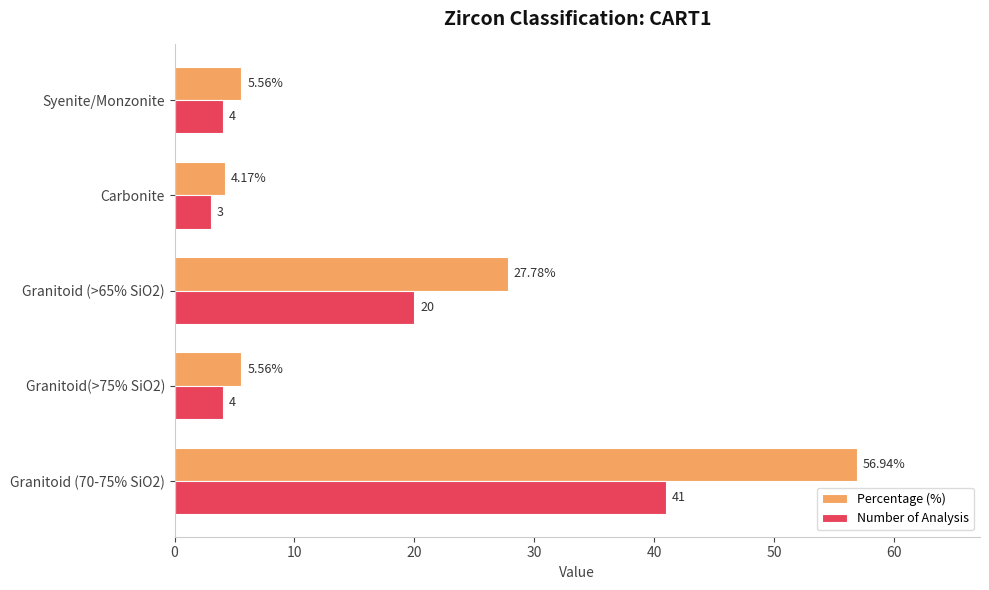

What is the difference between the Number of Analysis values at Granitoid (>65% SiO2) and Syenite/Monzonite?

16.0